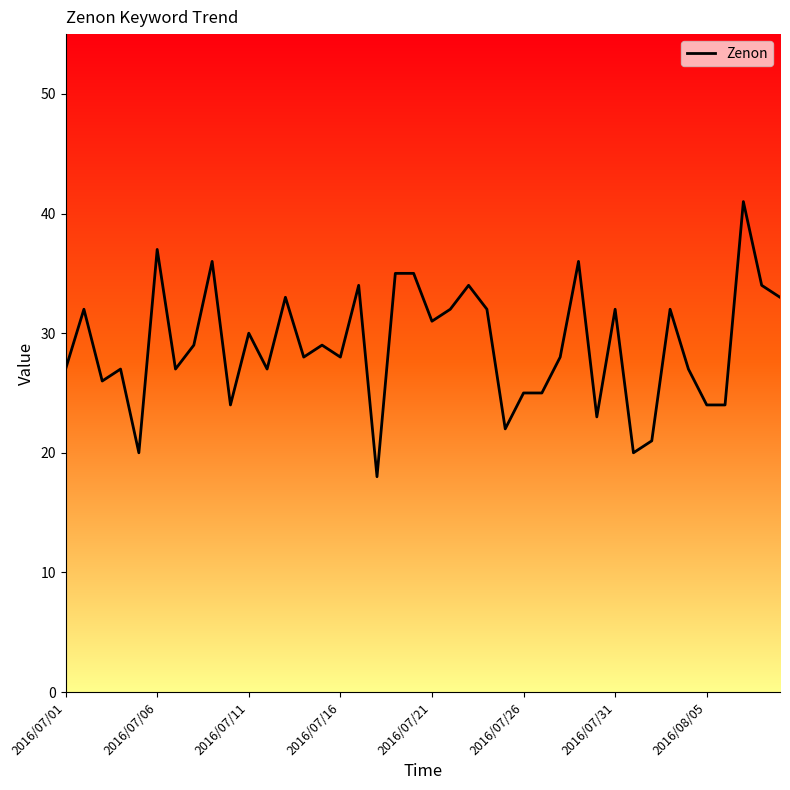

What is the difference between the second highest and minimum values?

19